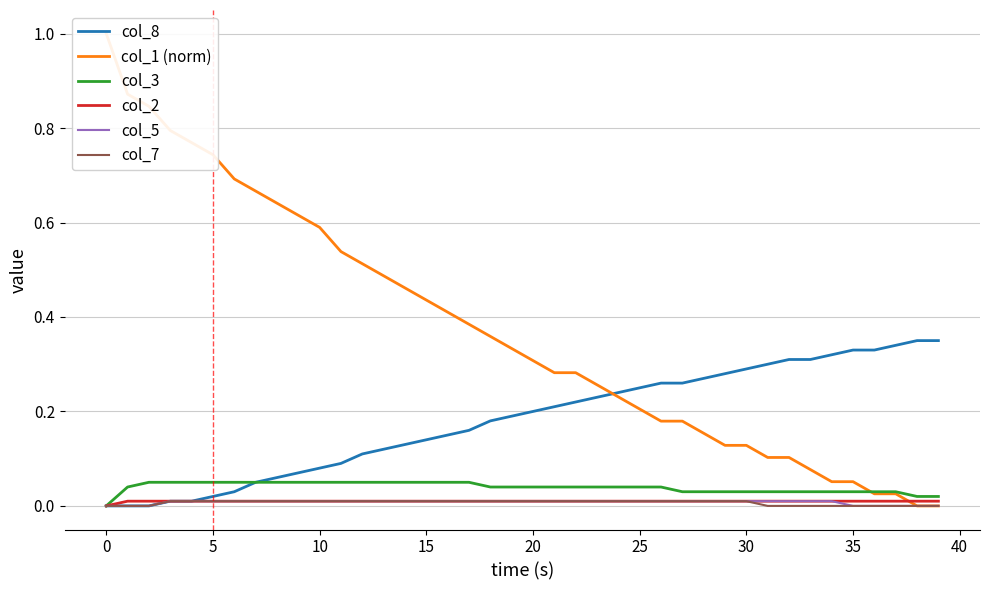

Is it true that col_7 equals 0.0 at 30?

True